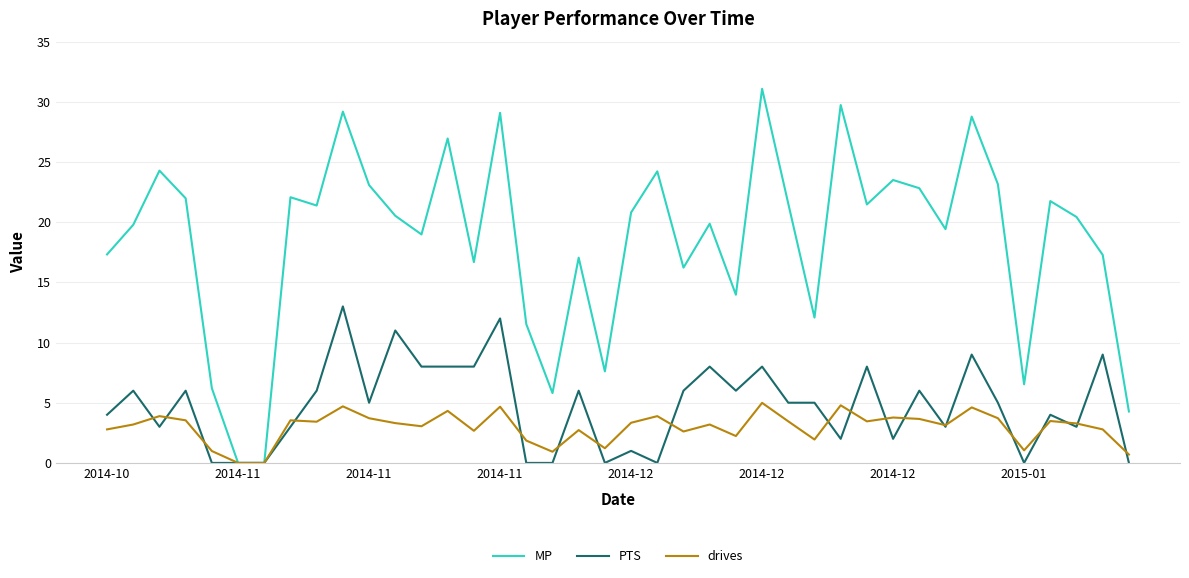

What is the highest value of the MP series?

31.1